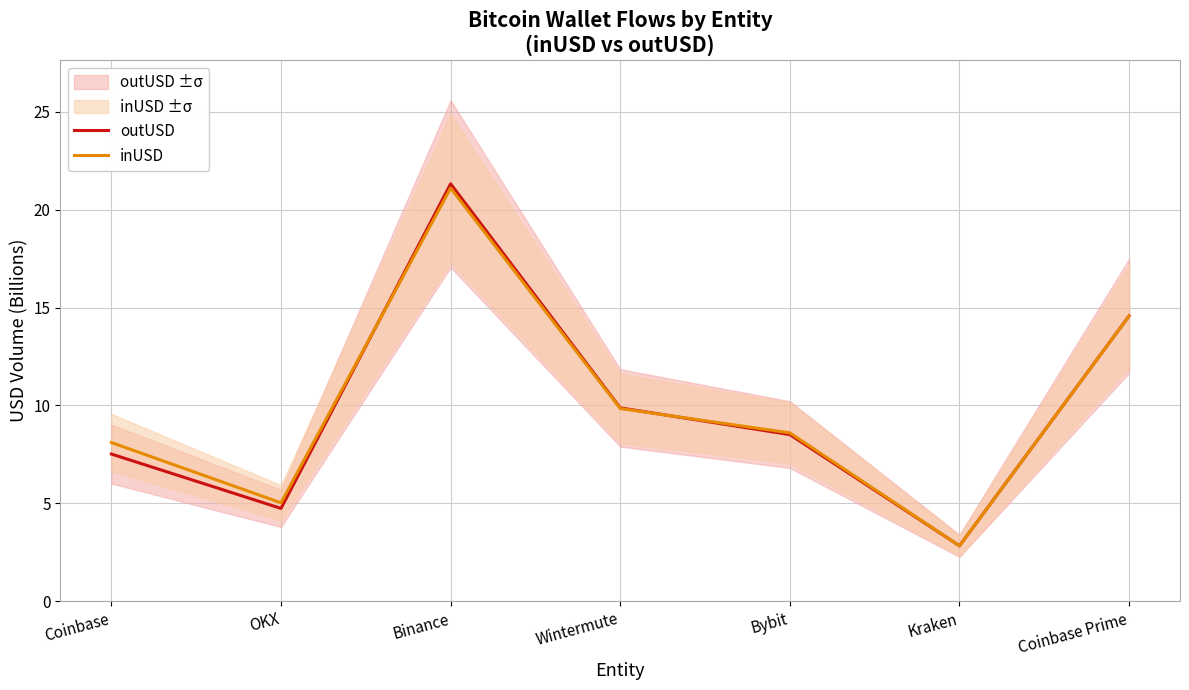

List the series in order of their peak value, lowest first.

inUSD, outUSD